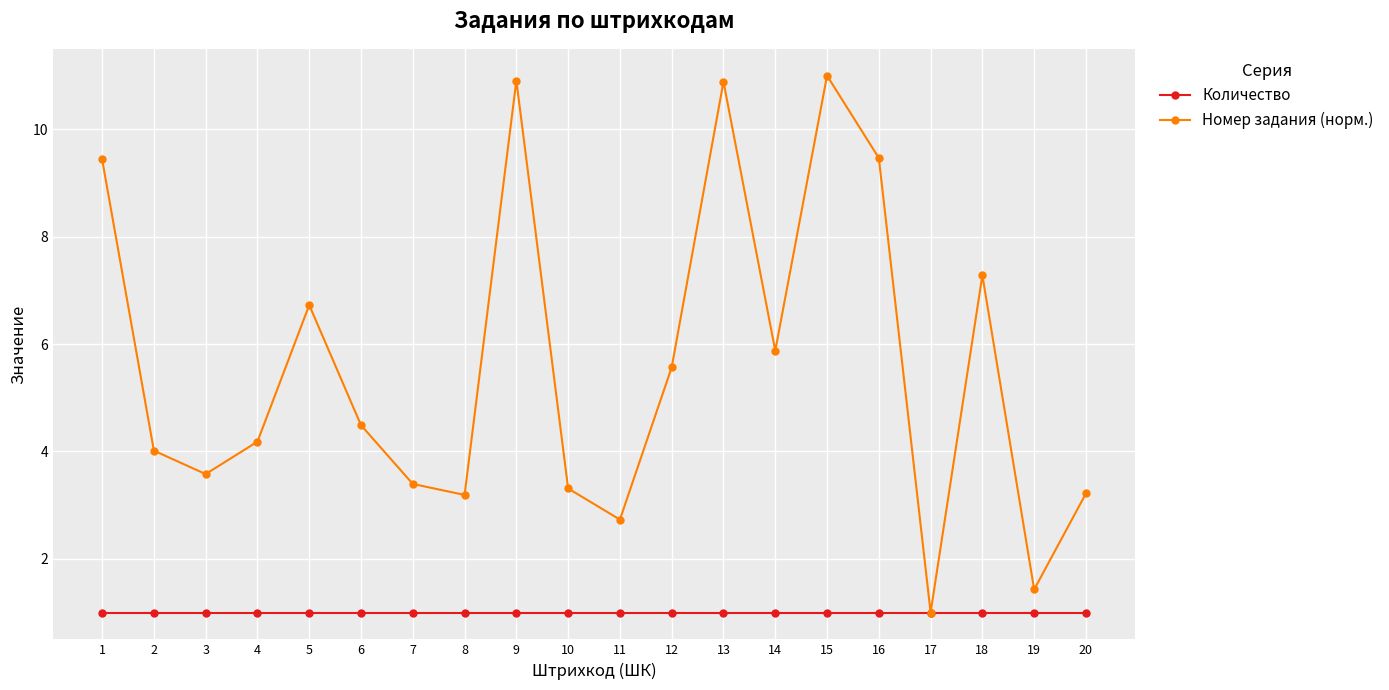

True or false: Номер задания (норм.) has a value of 7.5 at 6.

False